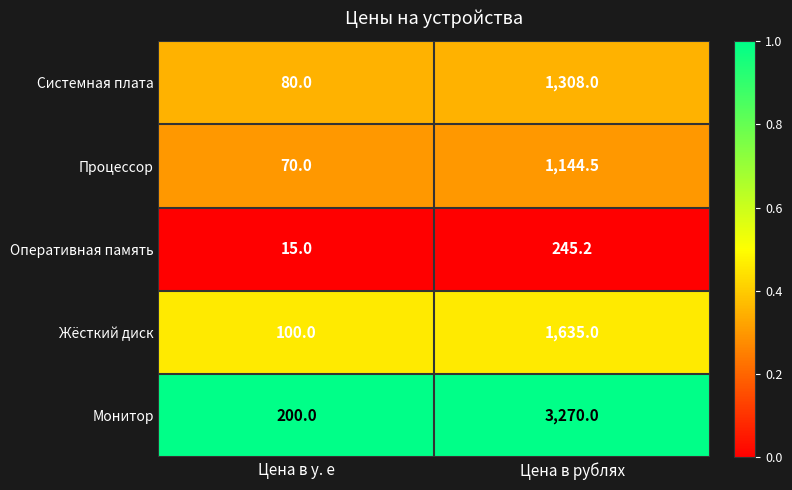

Read the Системная плата value at Цена в рублях.

1308.0